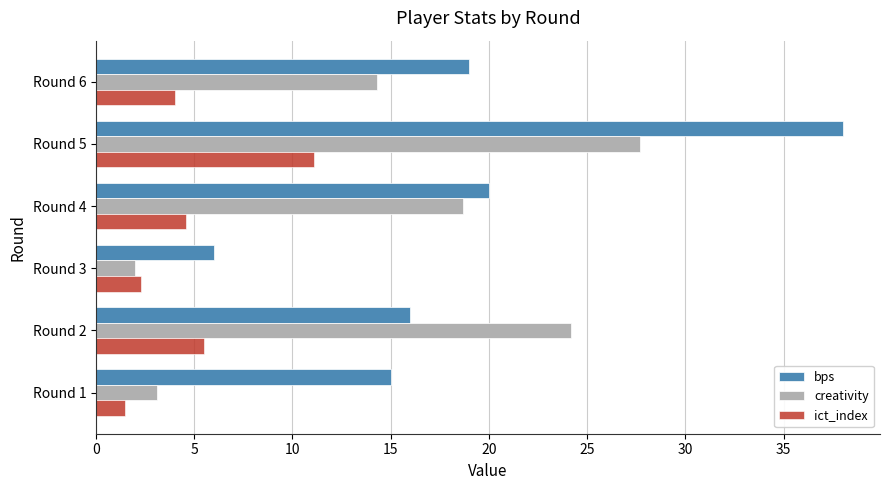

Where is bps nearest to the value 22?

Round 4